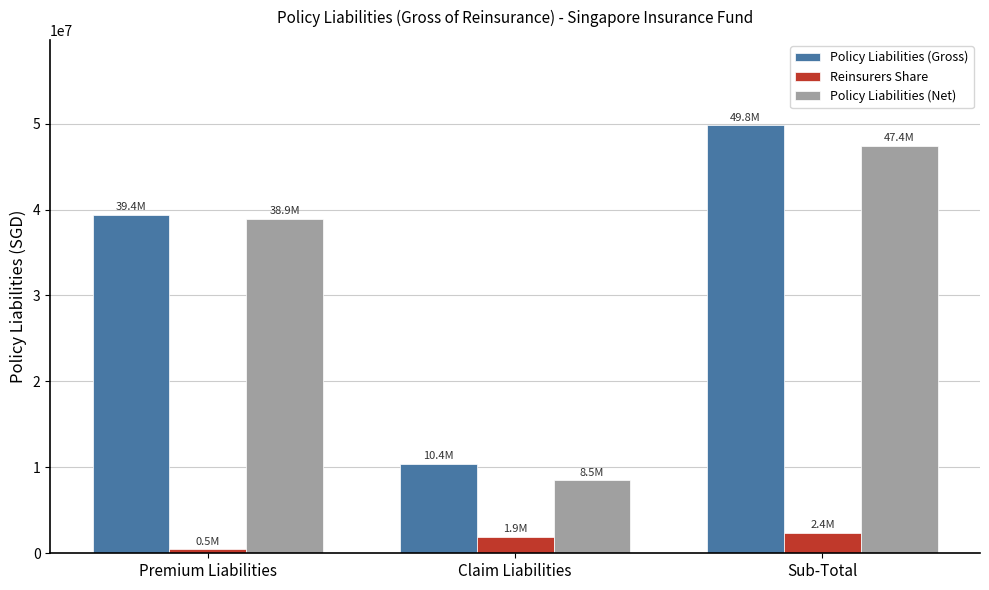

What is the label of the 1st bar from the left?

Premium Liabilities